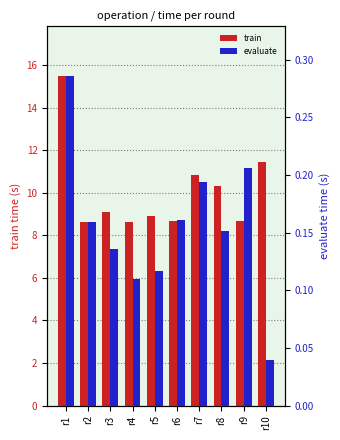

Which label corresponds to the largest value in the chart?

r1